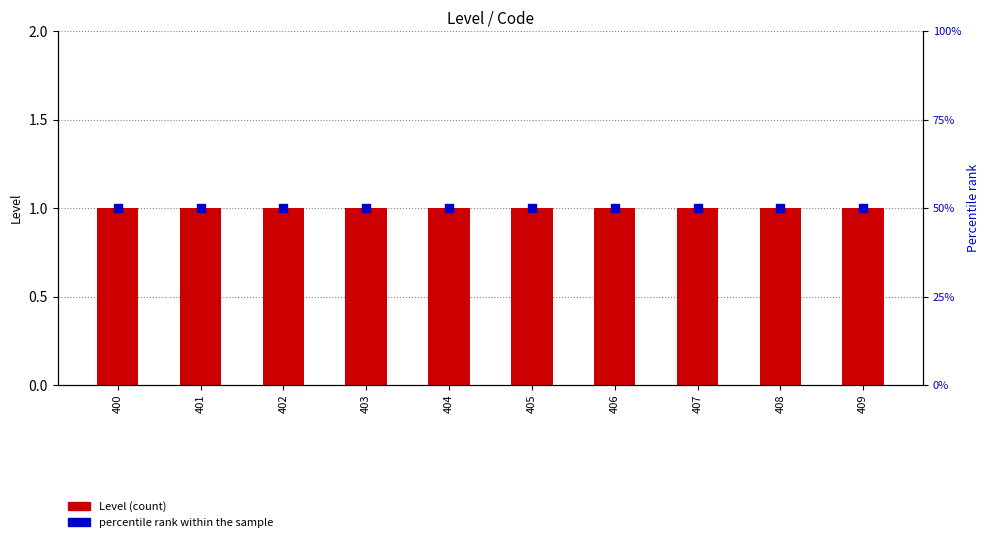

What are all the series names shown in the legend?

Level (count), percentile rank within the sample